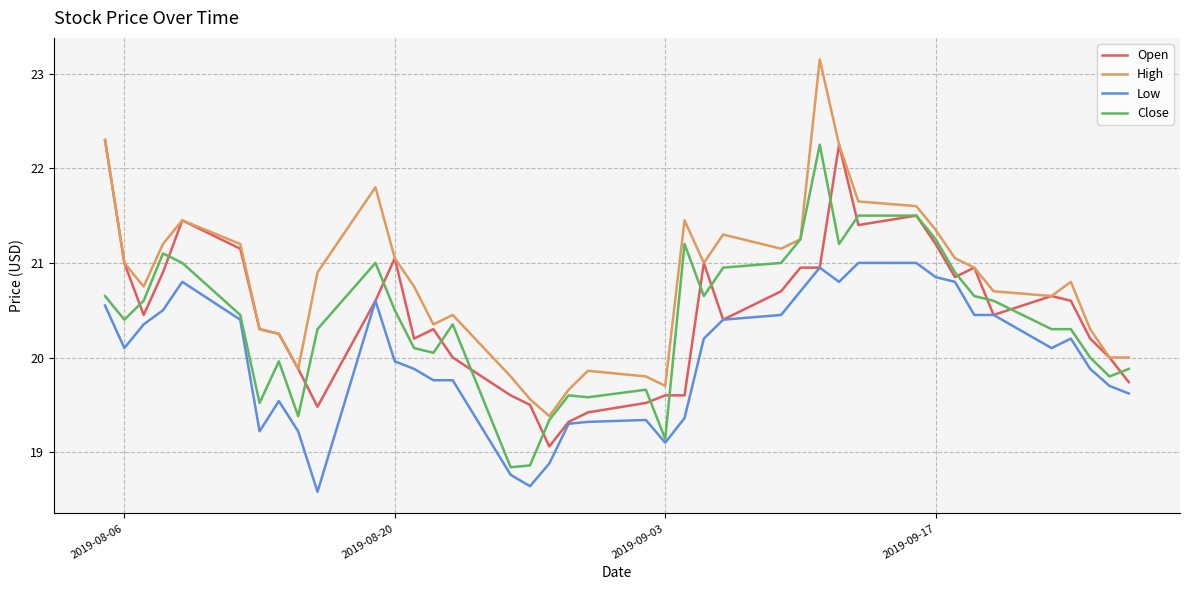

What is the highest value of the Low series?

21.0